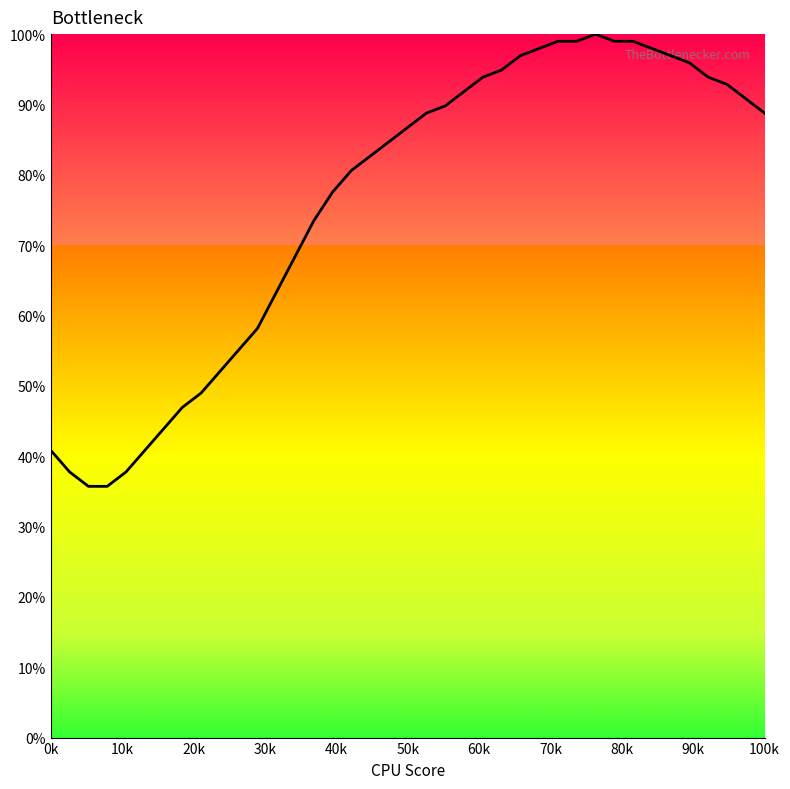

What is the difference between the maximum and minimum values?

64.3